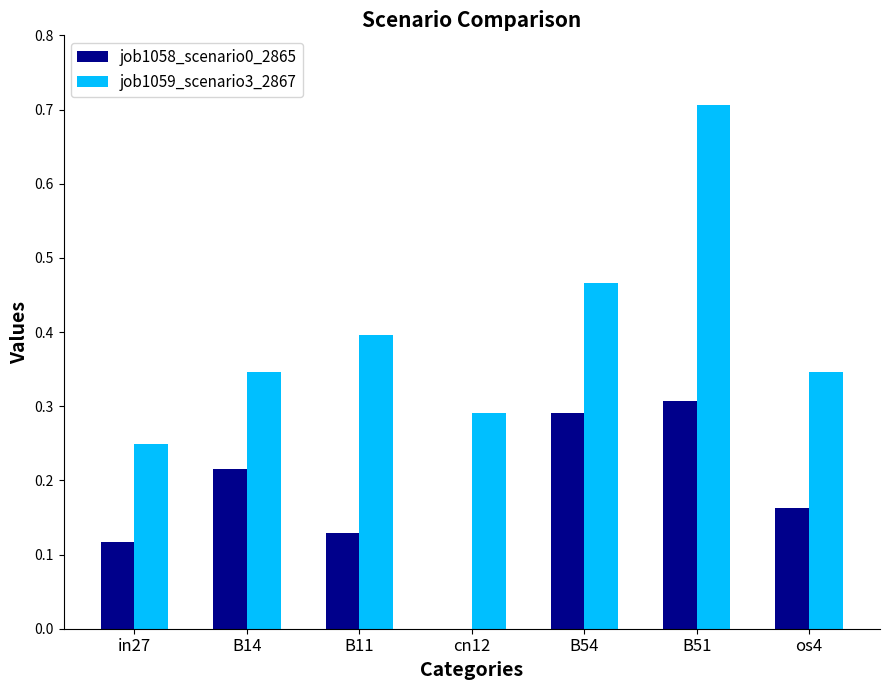

What is the maximum value shown in the chart?

0.7